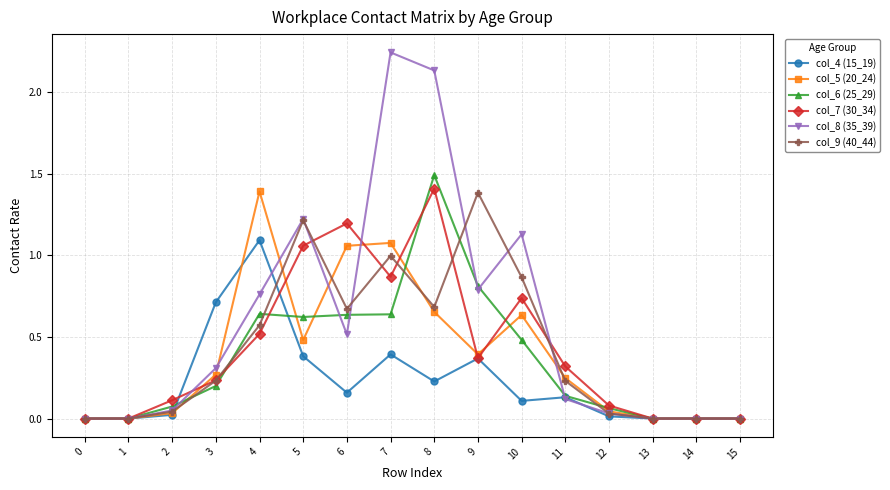

How many lines are shown in the chart?

6